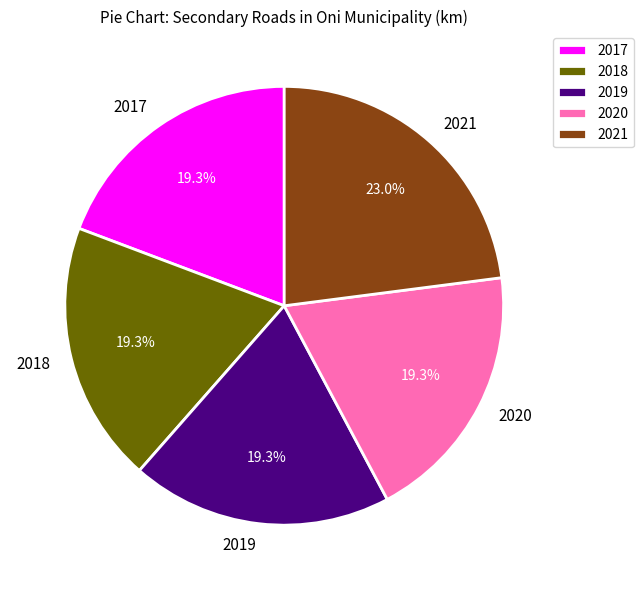

Does any single category account for the majority?

No